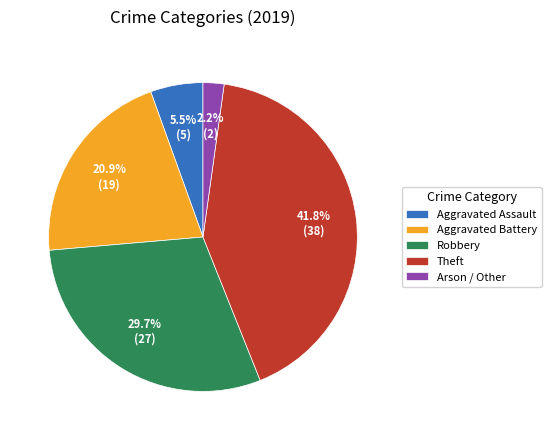

Rank the categories by value from lowest to highest.

Arson / Other, Aggravated Assault, Aggravated Battery, Robbery, Theft